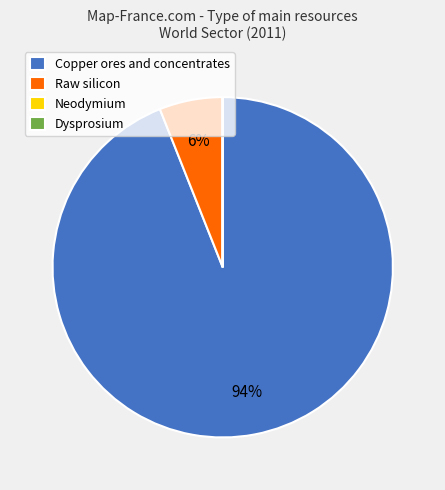

Is there any slice that represents more than half of the pie?

Yes